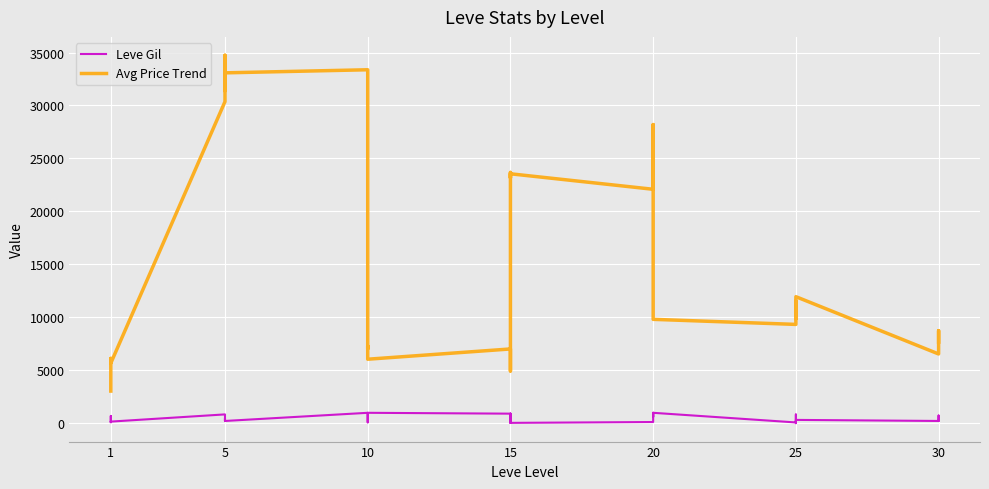

Which series has the largest total across all categories?

Avg Price Trend